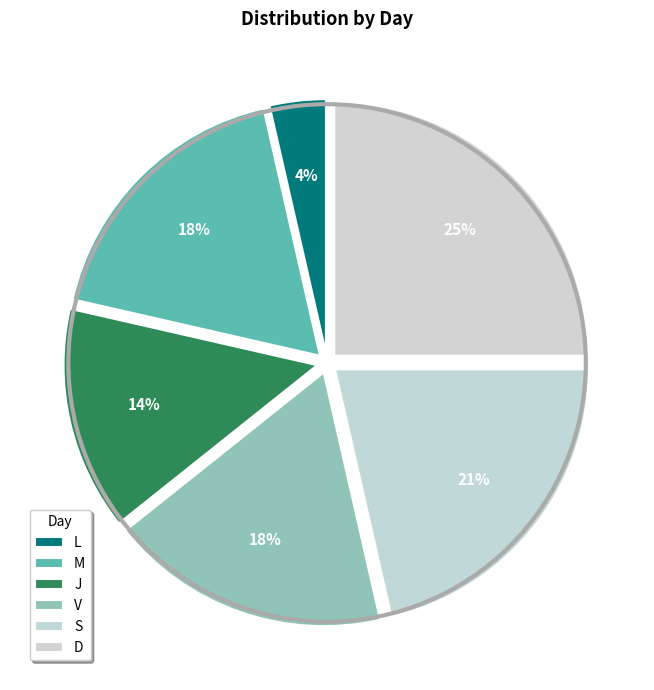

Which category has the smallest portion of the pie?

L